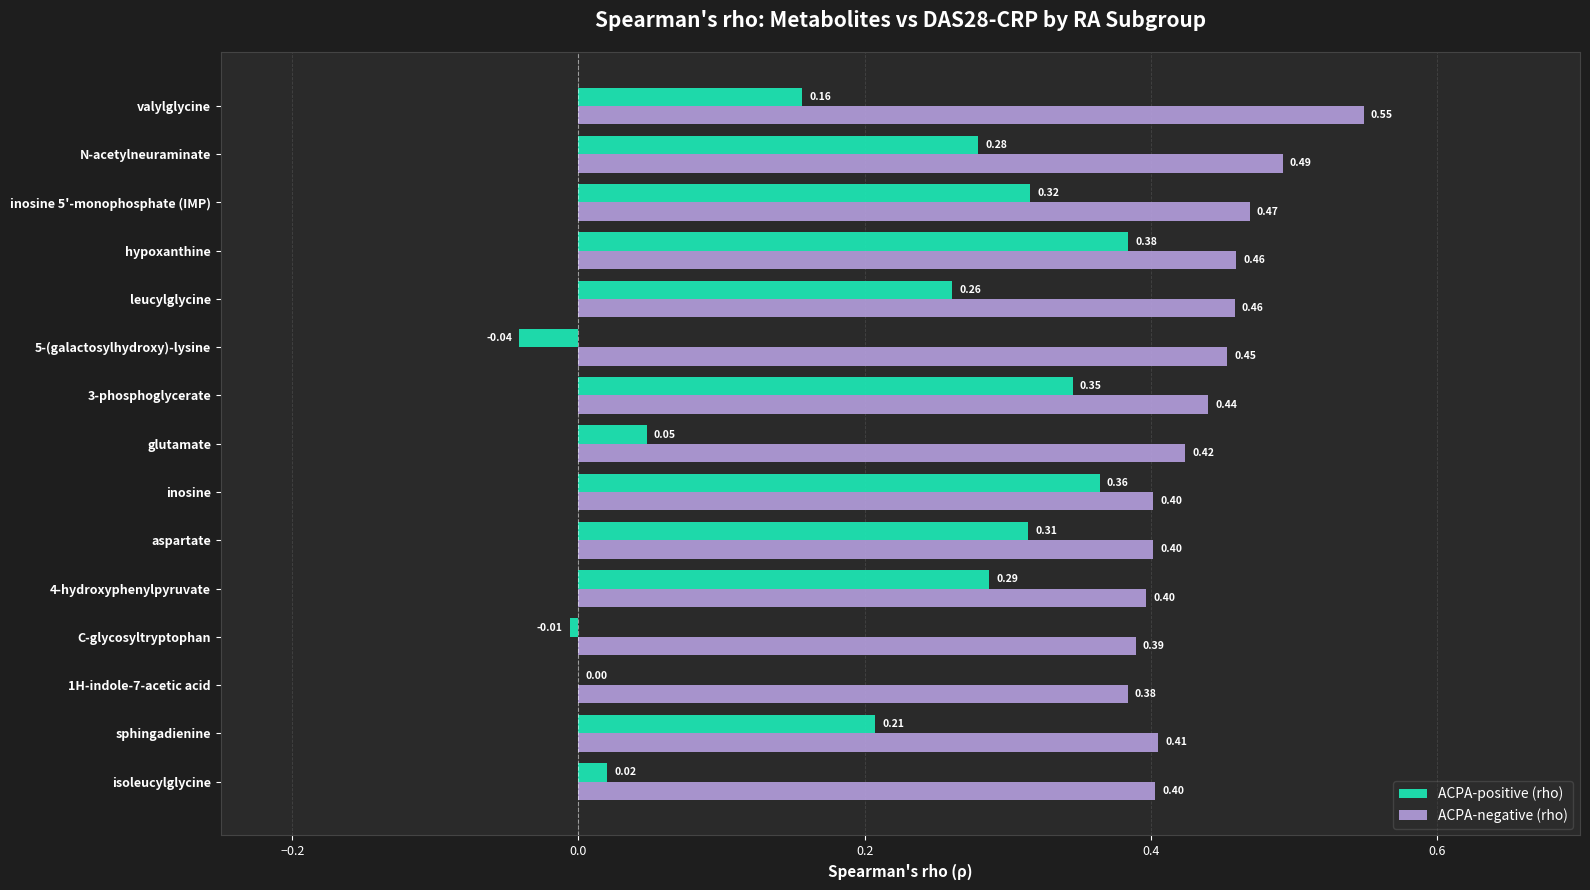

What is the sum of all ACPA-positive (rho) values?

2.9